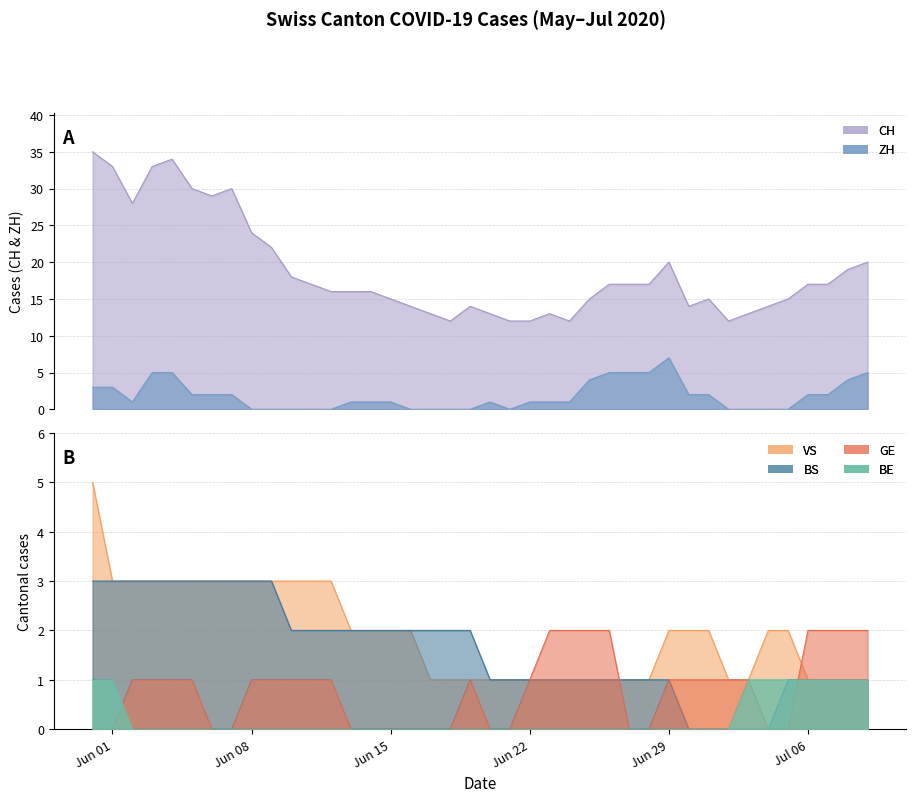

What are all the series names shown in the legend?

CH, ZH, BE, VS, GE, BS